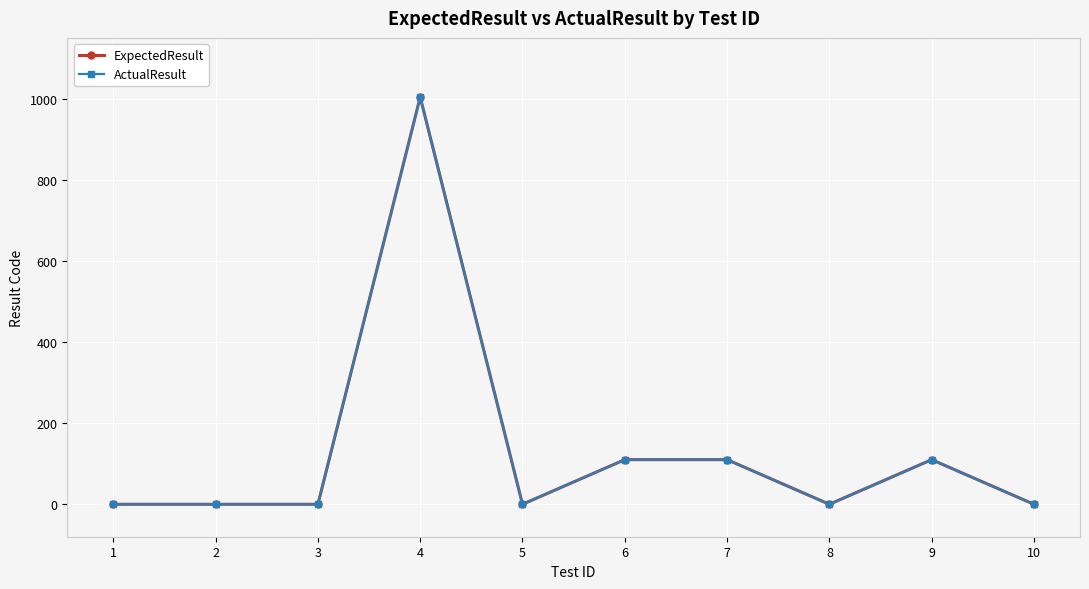

Is this an area chart (filled region under the line)?

No